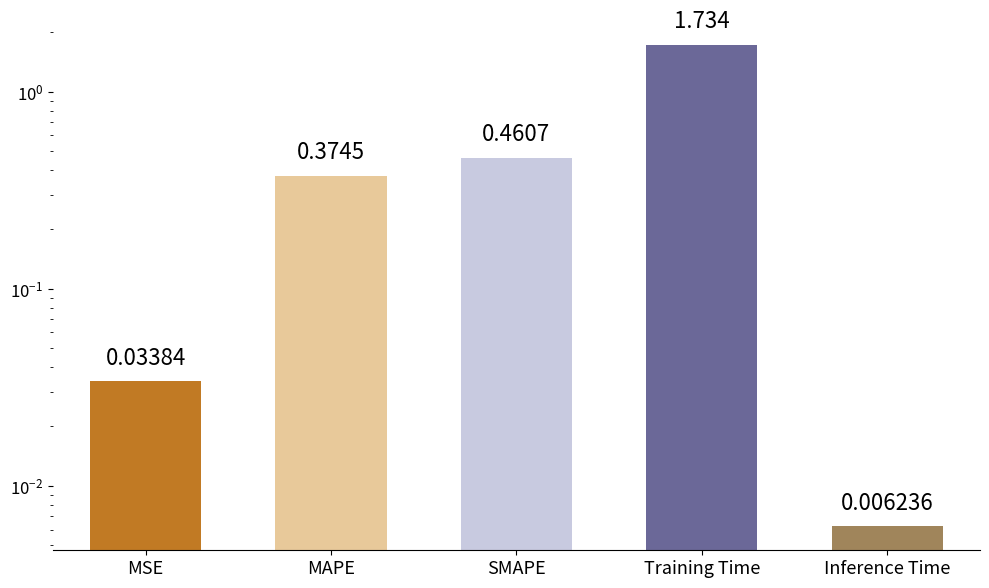

Reading left to right, list all the values displayed in this chart.

MSE=0.0	MAPE=0.4	SMAPE=0.5	Training Time=1.7	Inference Time=0.0